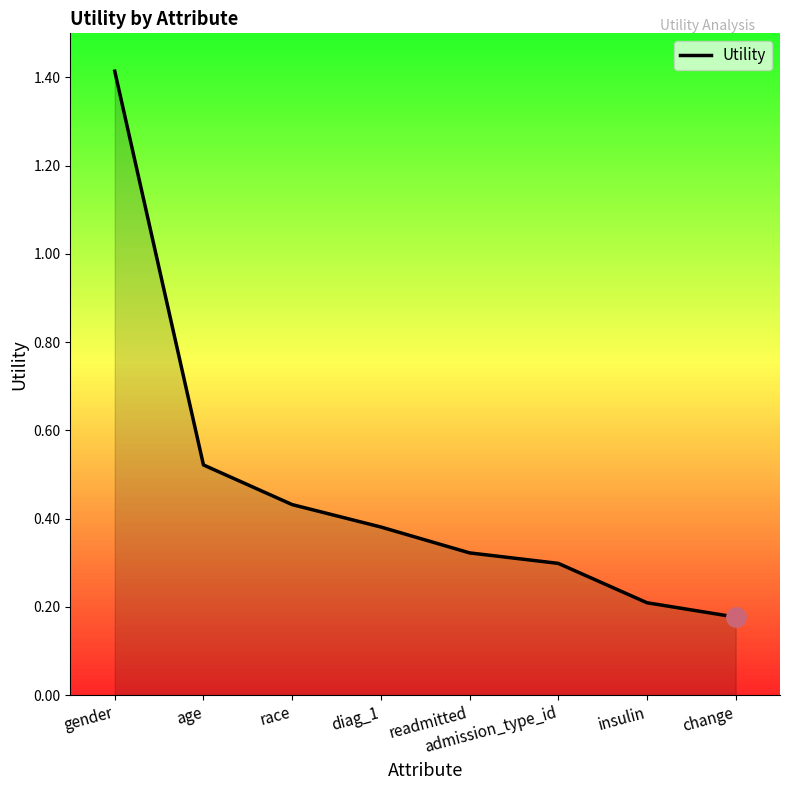

List the labels in order of value, largest first.

gender, age, race, diag_1, readmitted, admission_type_id, insulin, change